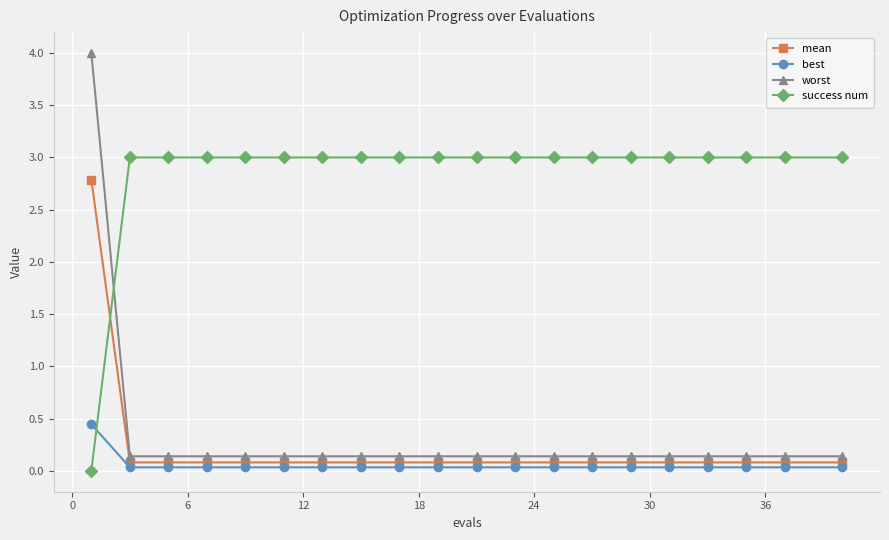

What are all the series names shown in the legend?

mean, best, worst, success num